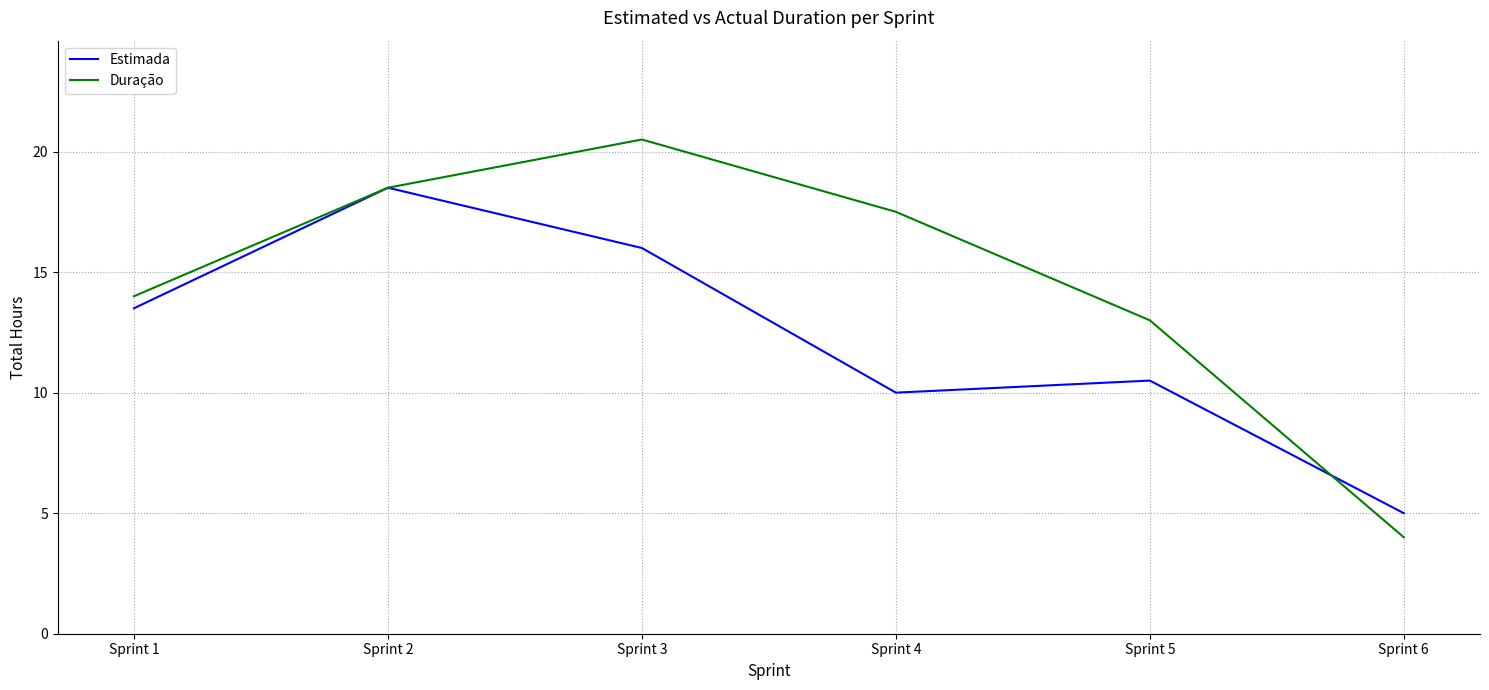

What is the spread (max minus min) of values at Sprint 1?

0.5